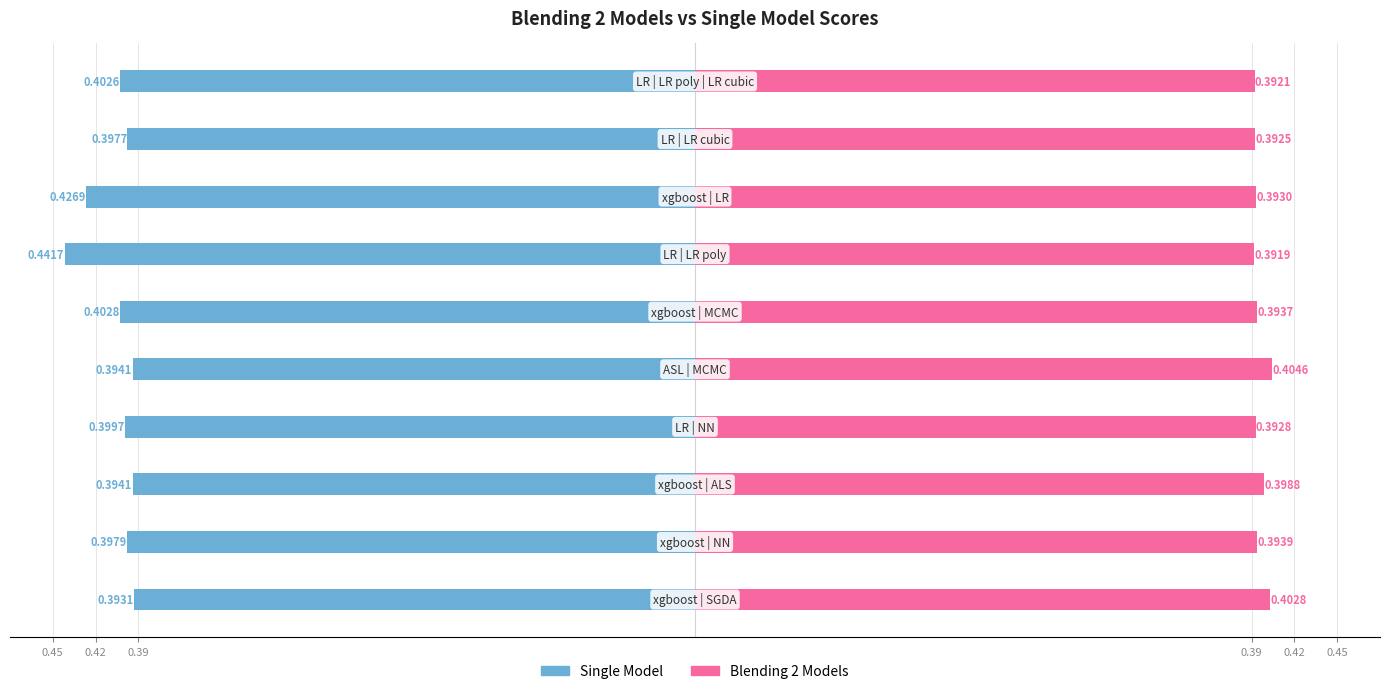

How many distinct data groups are displayed?

2